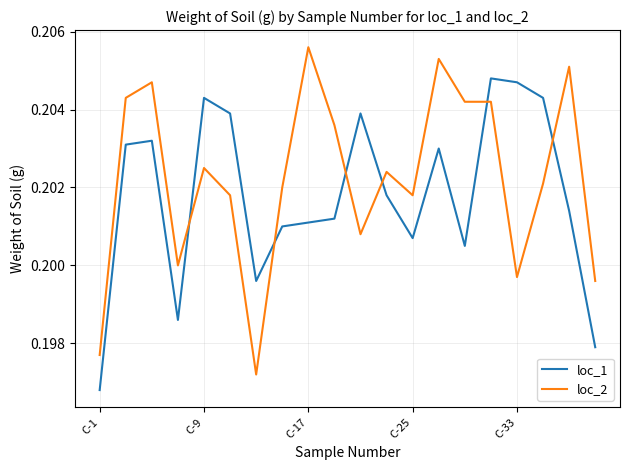

Which series has the largest total across all categories?

loc_2